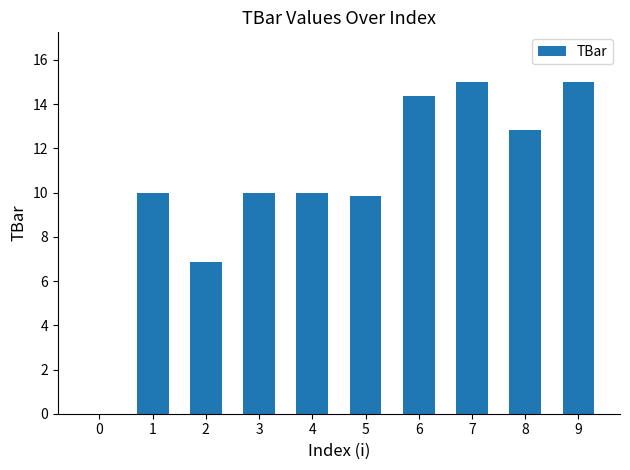

Reading left to right, list all the values displayed in this chart.

0.0	10.0	6.8	10.0	10.0	9.9	14.4	15.0	12.8	15.0